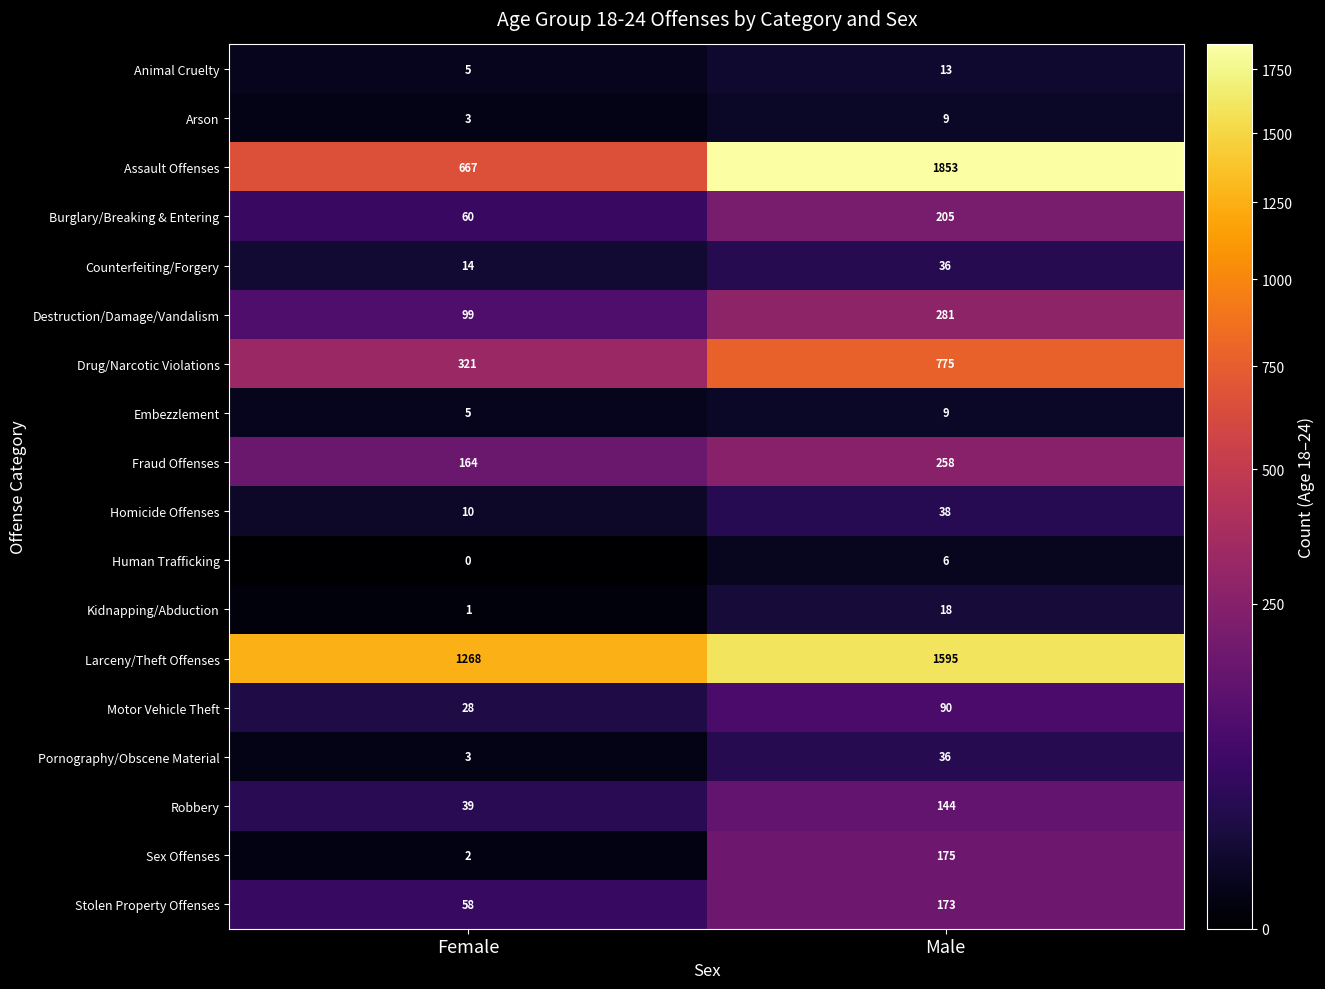

Which series has the widest spread of values?

Assault Offenses